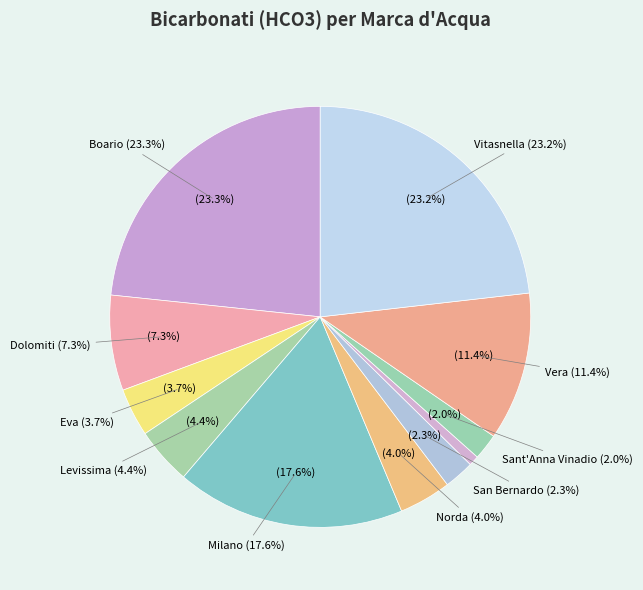

Combined, do San Bernardo and Milano account for over 50%?

No